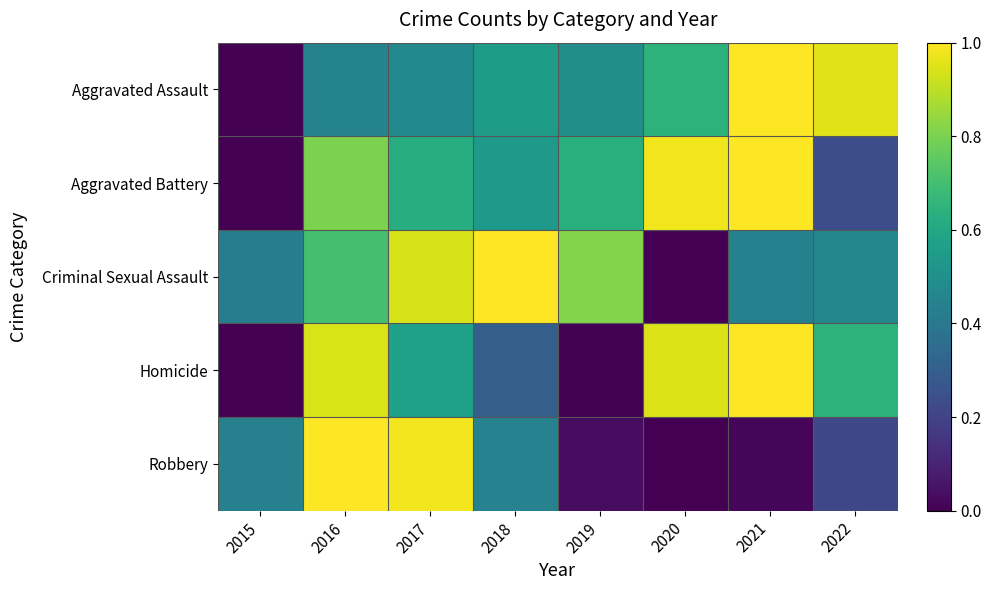

Reading right to left, what are all the values shown in this chart?

Aggravated Assault: 2022=1.0	2021=1.0	2020=0.6	2019=0.5	2018=0.6	2017=0.5	2016=0.4	2015=0.0
Aggravated Battery: 2022=0.2	2021=1.0	2020=1.0	2019=0.6	2018=0.5	2017=0.6	2016=0.8	2015=0.0
Criminal Sexual Assault: 2022=0.5	2021=0.4	2020=0.0	2019=0.8	2018=1.0	2017=0.9	2016=0.7	2015=0.4
Homicide: 2022=0.6	2021=1.0	2020=0.9	2019=0.0	2018=0.3	2017=0.6	2016=0.9	2015=0.0
Robbery: 2022=0.2	2021=0.0	2020=0.0	2019=0.0	2018=0.4	2017=1.0	2016=1.0	2015=0.4